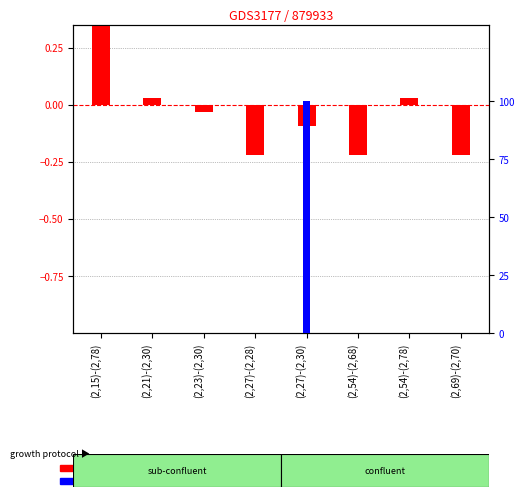

How many values in log10 ratio are above zero?

3